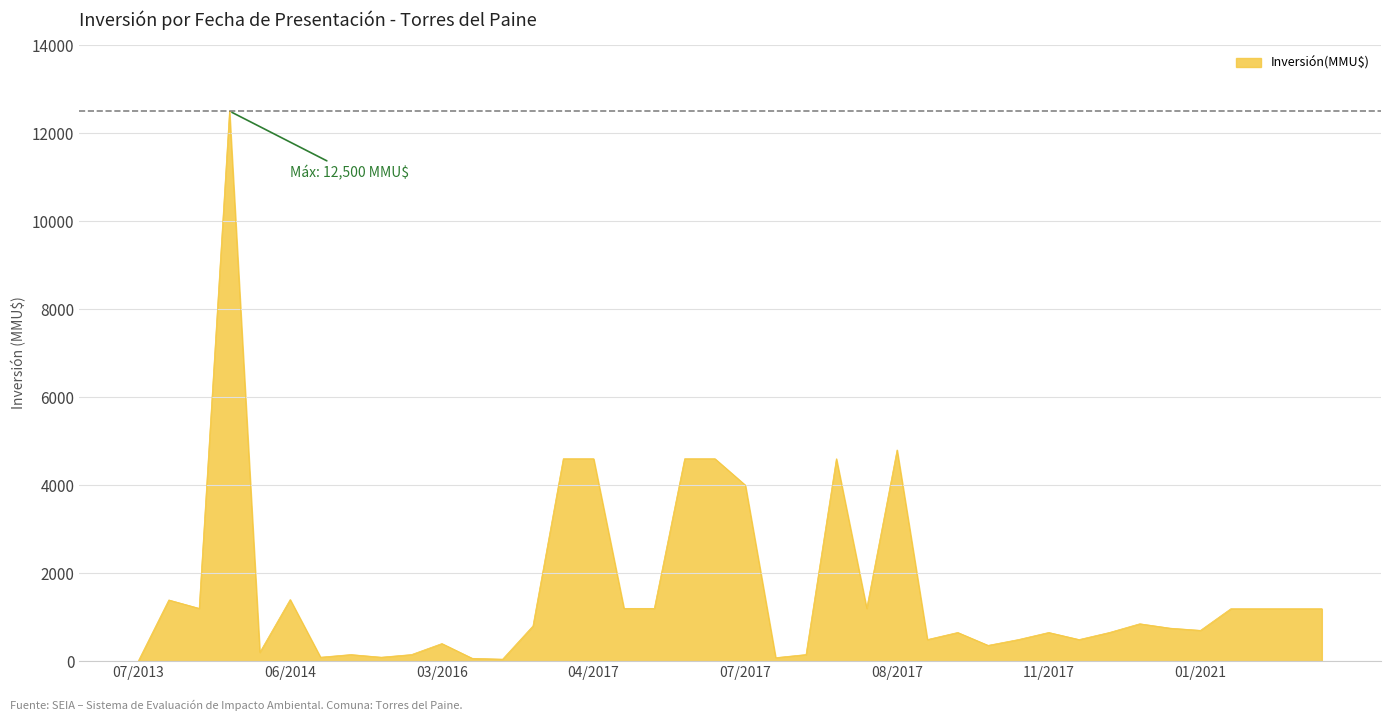

What is the maximum value shown in the chart?

12500